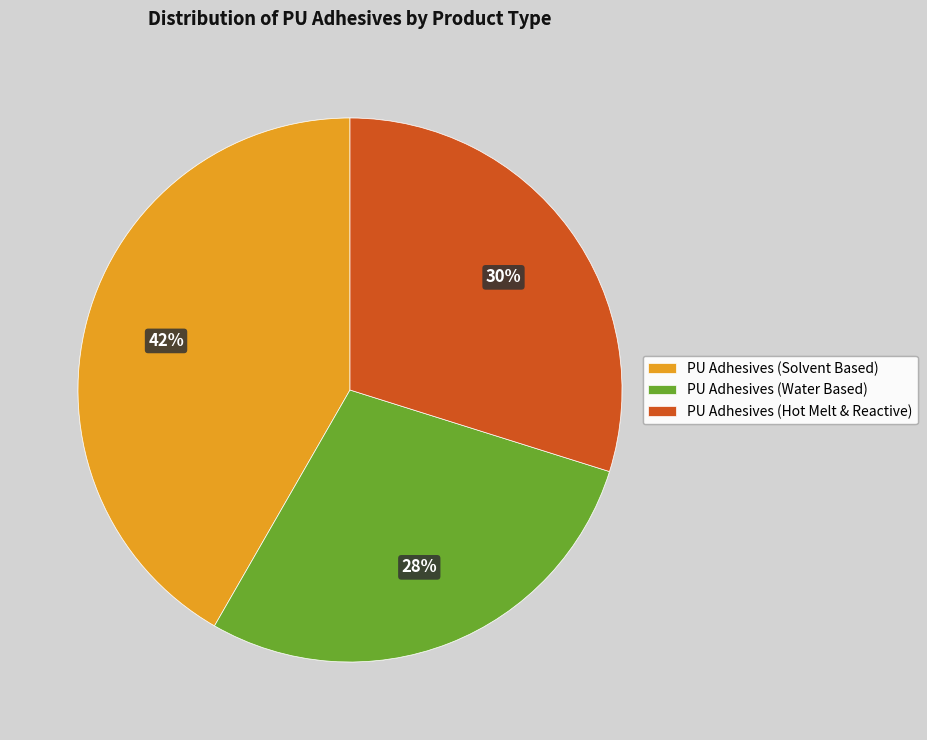

To the nearest percent, what is the average slice percentage?

33%